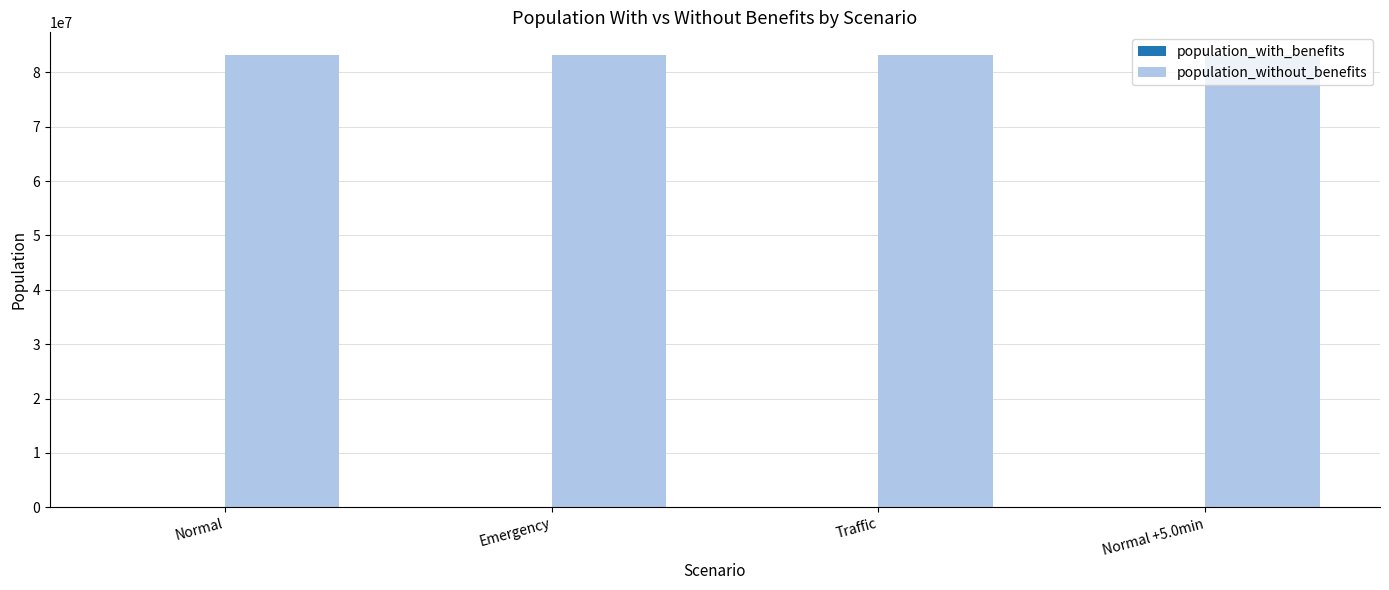

Reading left to right, what are all the values shown in this chart?

population_with_benefits: 0	0	0	0
population_without_benefits: 83194666	83194666	83194666	83194666